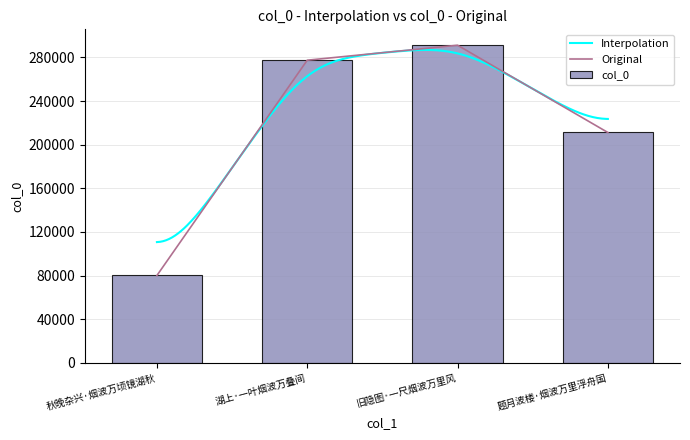

What is the sum of all values?

859911